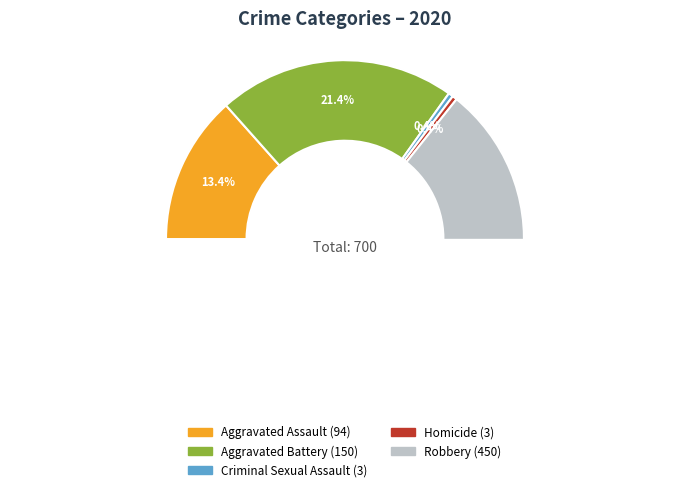

To the nearest percent, what is the combined percentage of Homicide and Aggravated Battery?

22%